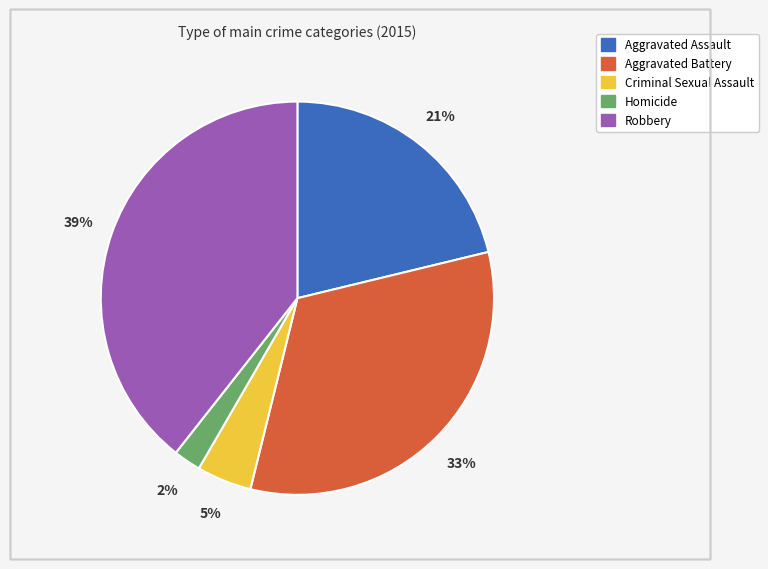

Combined, do Aggravated Assault and Aggravated Battery account for over 50%?

Yes